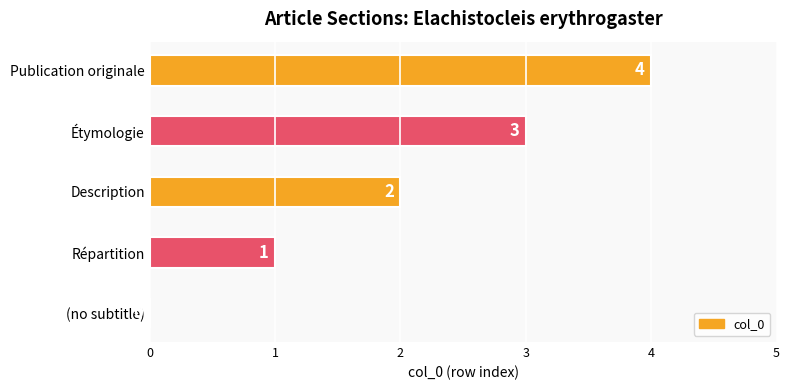

Count the number of data series in this chart.

1